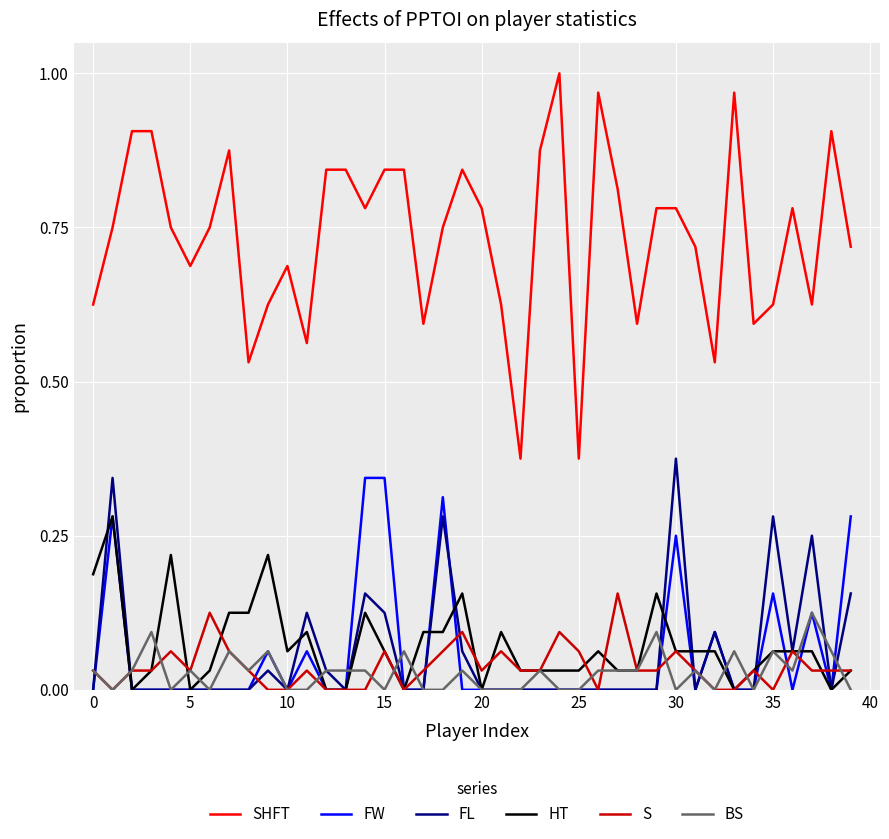

How many lines are shown in the chart?

6